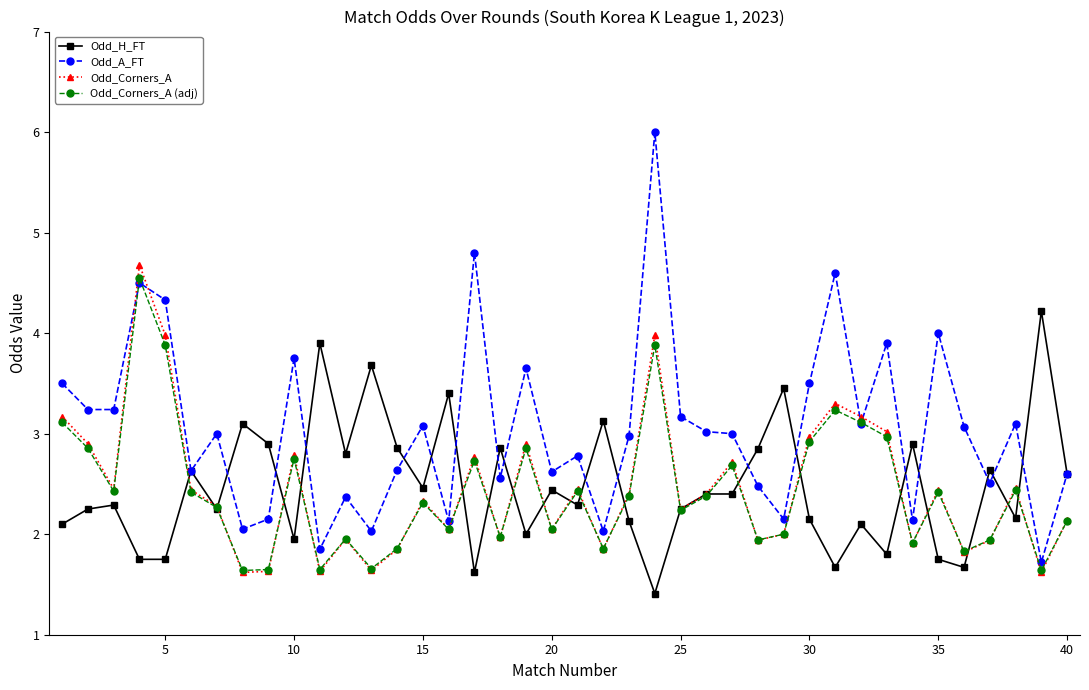

How many times do Odd_Corners_A (adj) and Odd_A_FT cross each other?

4